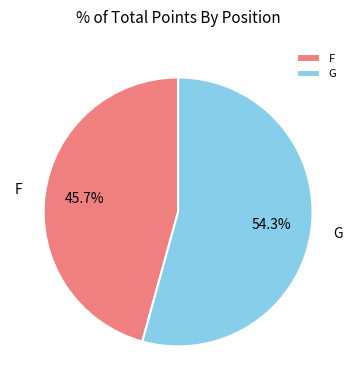

Rank the categories by value from highest to lowest.

G, F